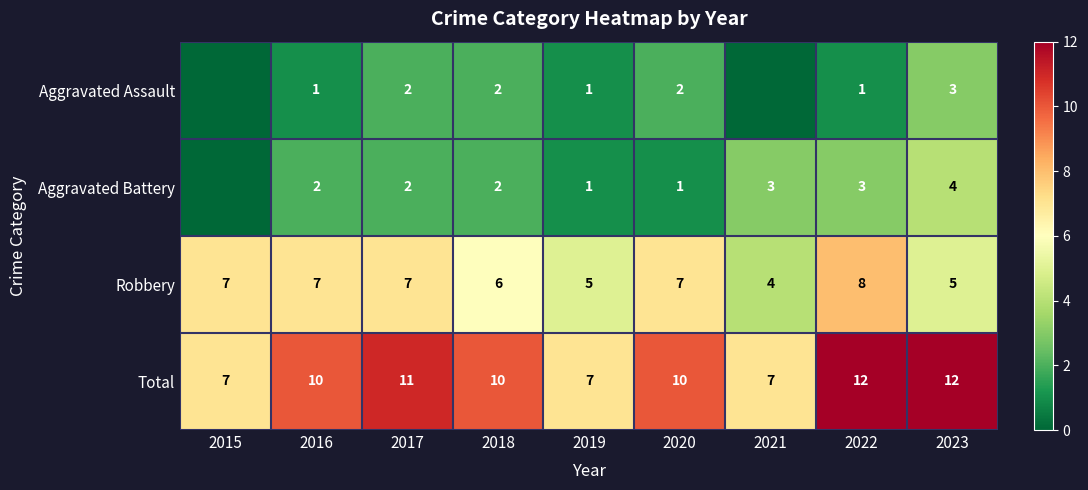

Is it true that Aggravated Assault equals 2 at 2018?

True